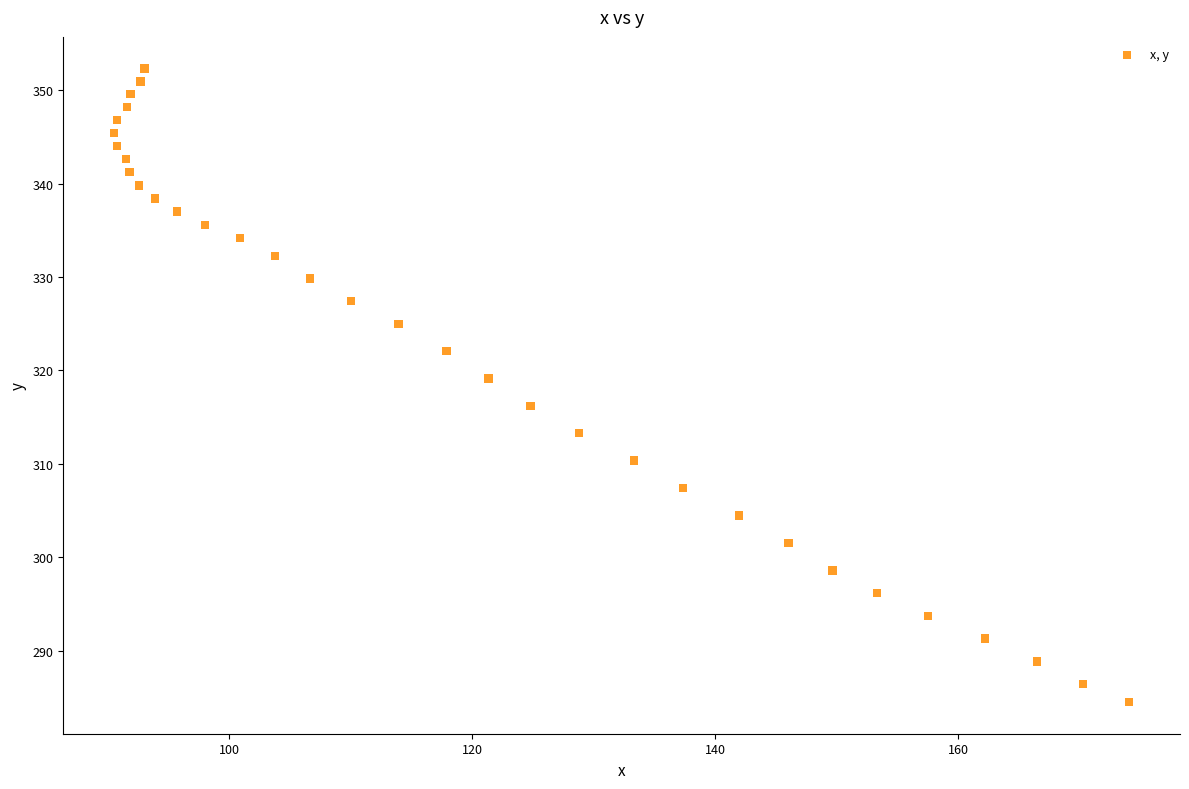

What is the range of X values (max minus min)?

83.5